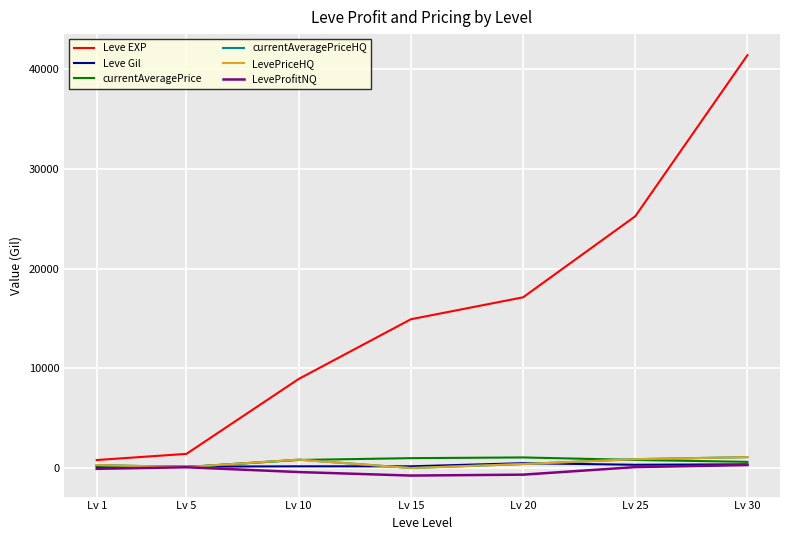

Reading left to right, what are all the values shown in this chart?

Leve EXP: Lv 1=800.0	Lv 5=1420.0	Lv 10=8930.0	Lv 15=14920.0	Lv 20=17120.0	Lv 25=25250.0	Lv 30=41410.0
Leve Gil: Lv 1=113.0	Lv 5=140.0	Lv 10=169.0	Lv 15=172.0	Lv 20=485.0	Lv 25=326.0	Lv 30=372.0
currentAveragePrice: Lv 1=229.3	Lv 5=100.2	Lv 10=808.0	Lv 15=990.0	Lv 20=1061.5	Lv 25=810.7	Lv 30=617.7
currentAveragePriceHQ: Lv 1=300.0	Lv 5=100.0	Lv 10=838.0	Lv 15=0.0	Lv 20=400.0	Lv 25=887.0	Lv 30=1093.5
LevePriceHQ: Lv 1=300.0	Lv 5=100.0	Lv 10=838.0	Lv 15=0.0	Lv 20=400.0	Lv 25=887.0	Lv 30=1093.5
LeveProfitNQ: Lv 1=-81.0	Lv 5=77.4	Lv 10=-404.0	Lv 15=-756.0	Lv 20=-664.7	Lv 25=91.5	Lv 30=298.2